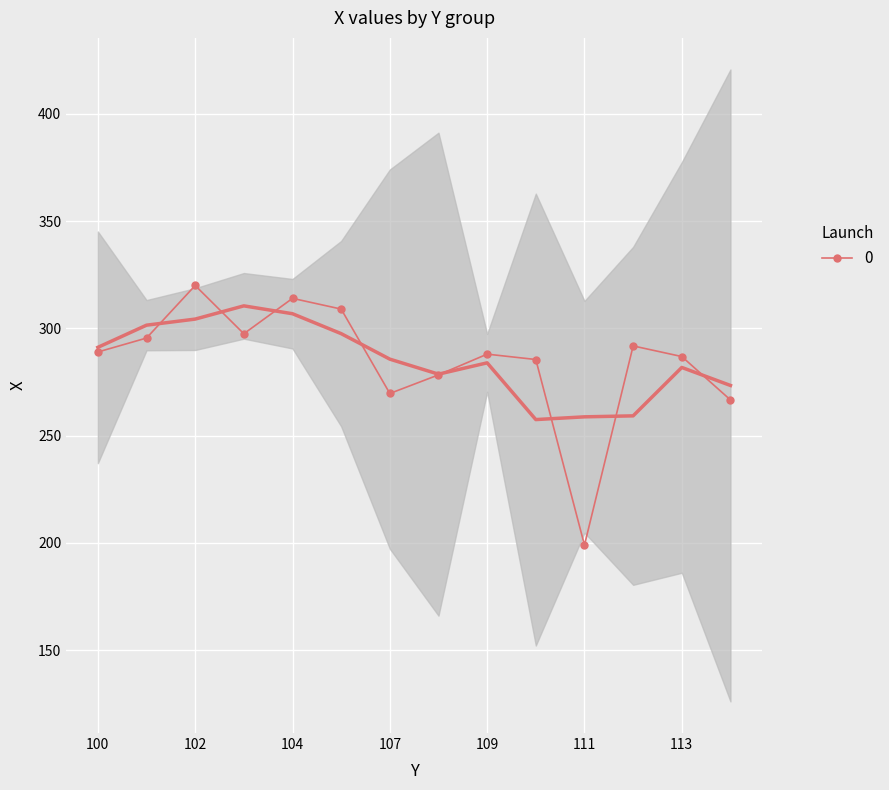

What is the lowest value of the 0 series?

199.0